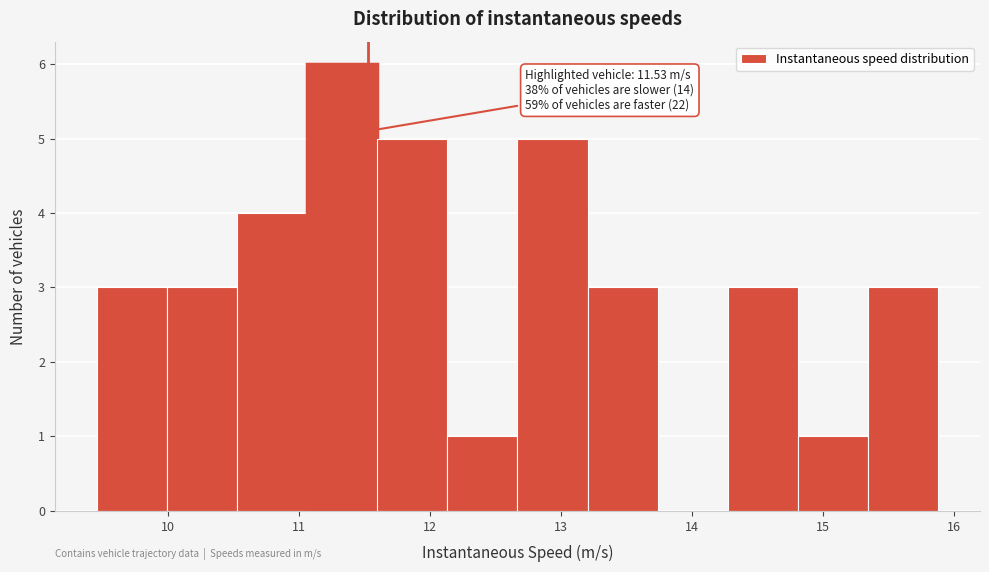

Which range on the x-axis has the tallest bar?

11.1 to 11.6